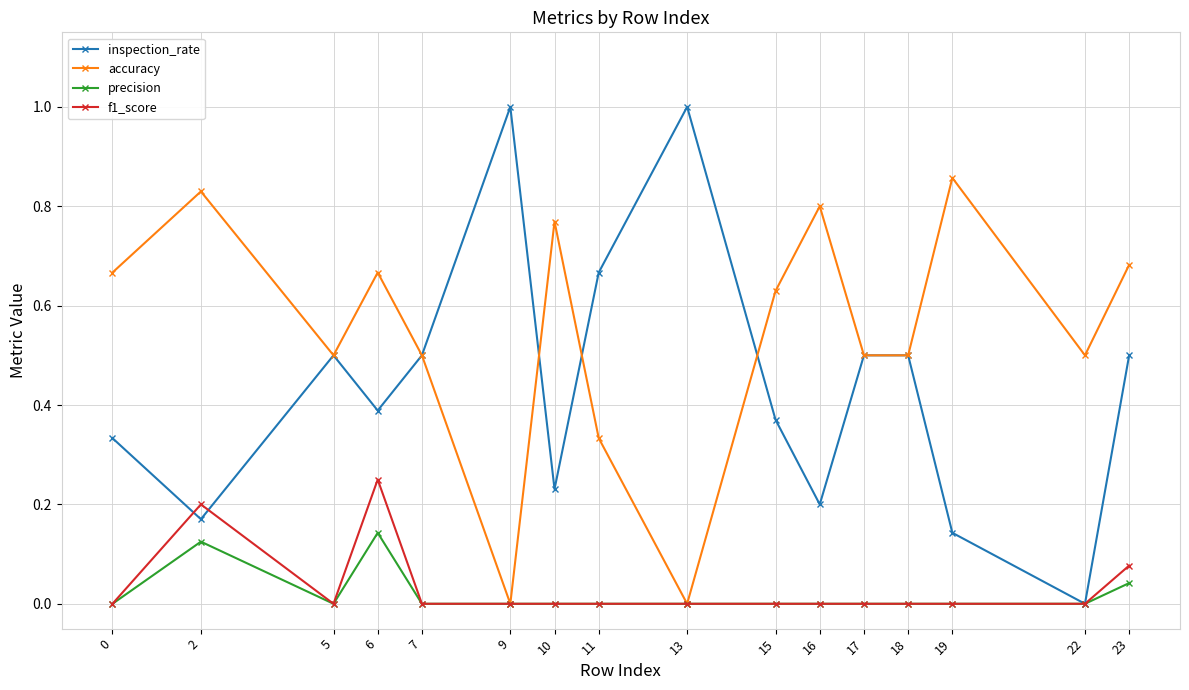

At which category does inspection_rate reach its first local valley?

2